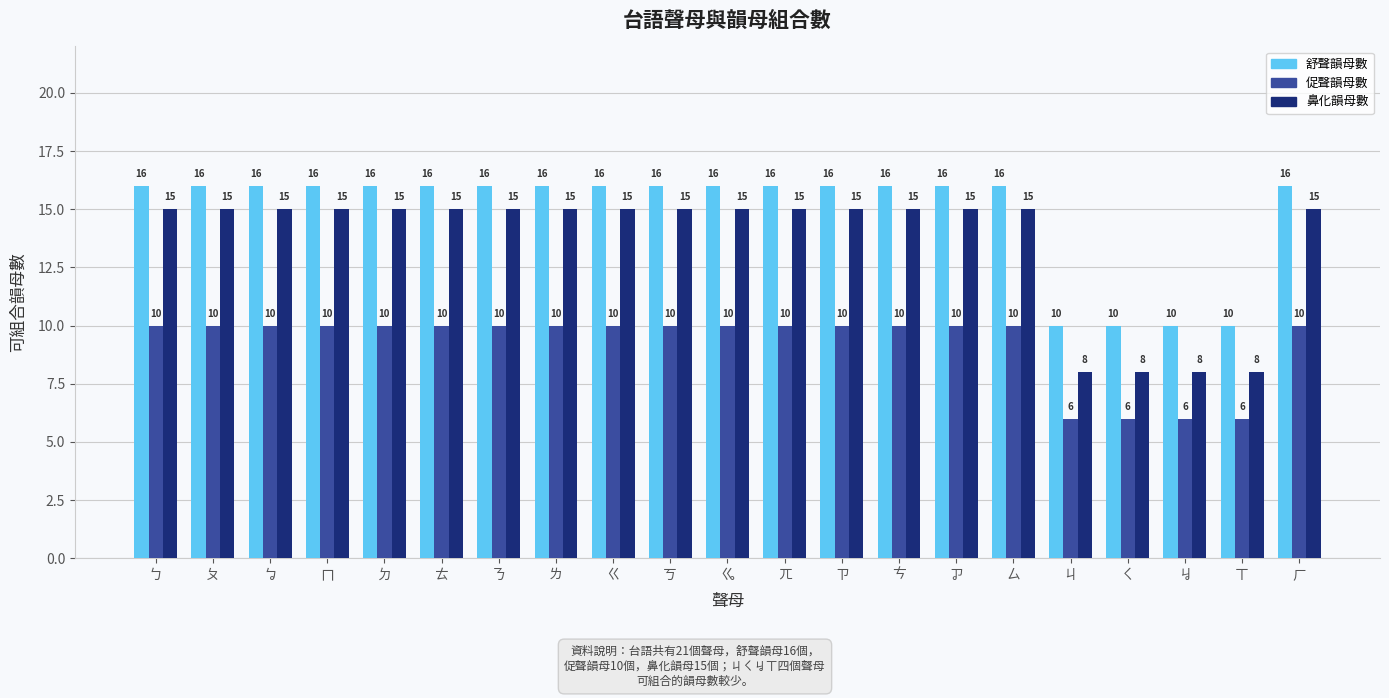

Does the chart contain any negative values?

No